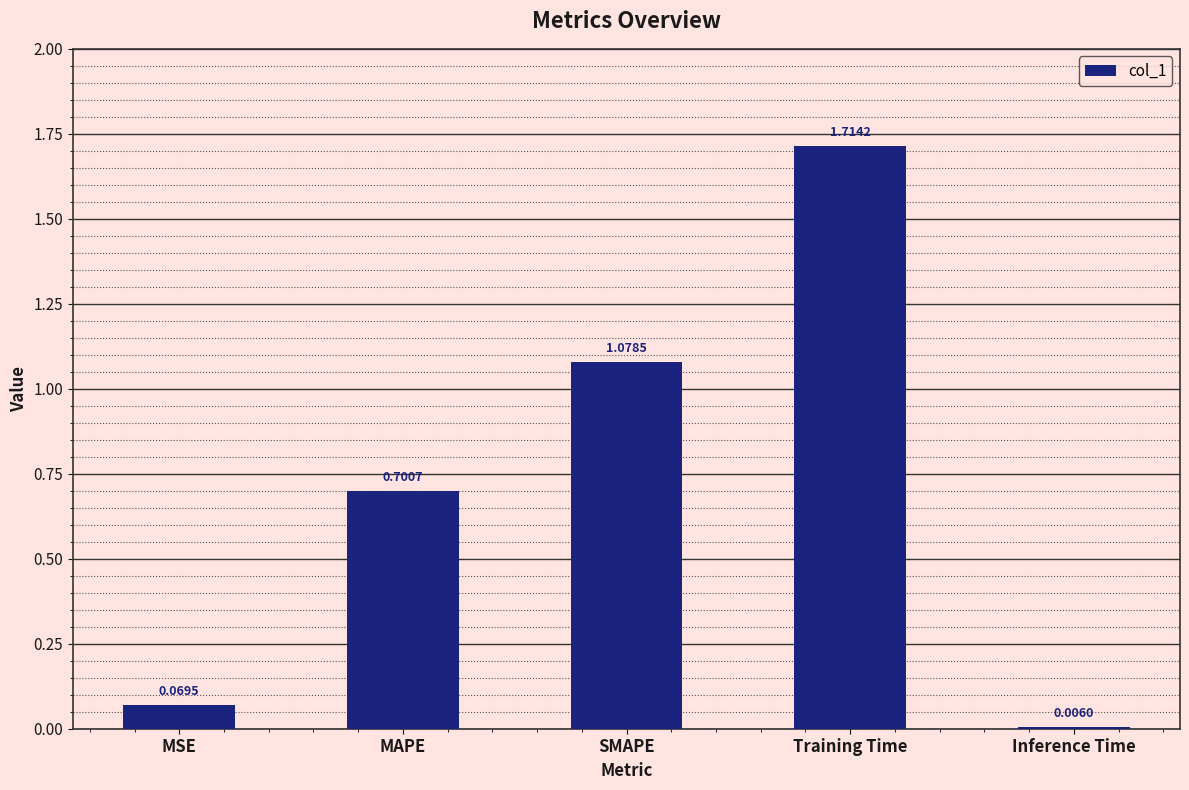

Which category has the lowest value across all series?

Inference Time